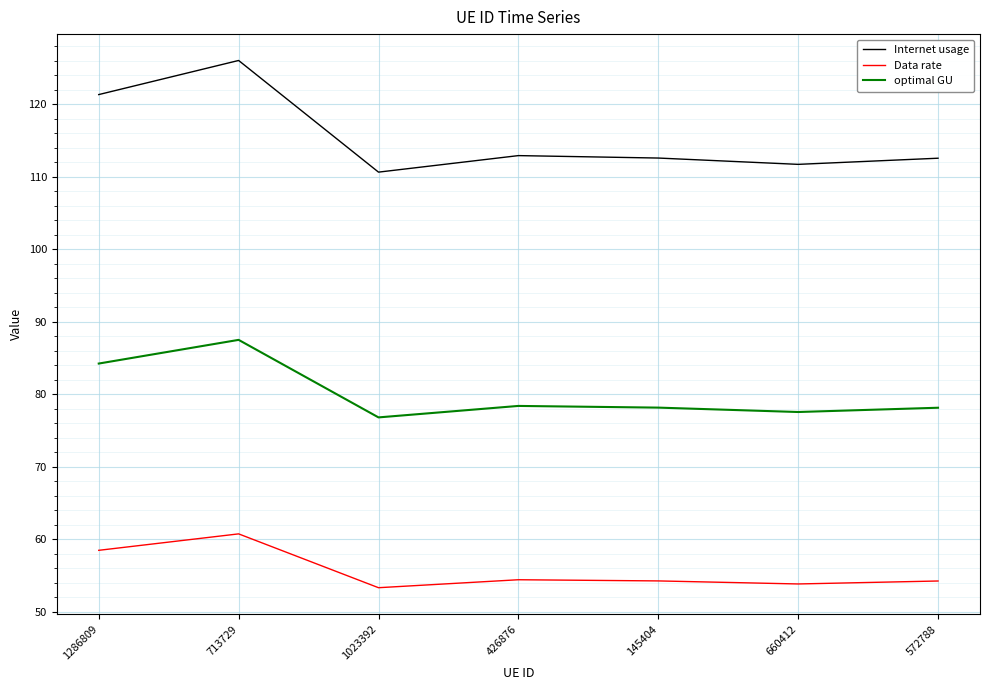

Is it true that optimal GU equals 42.3 at 572788?

False